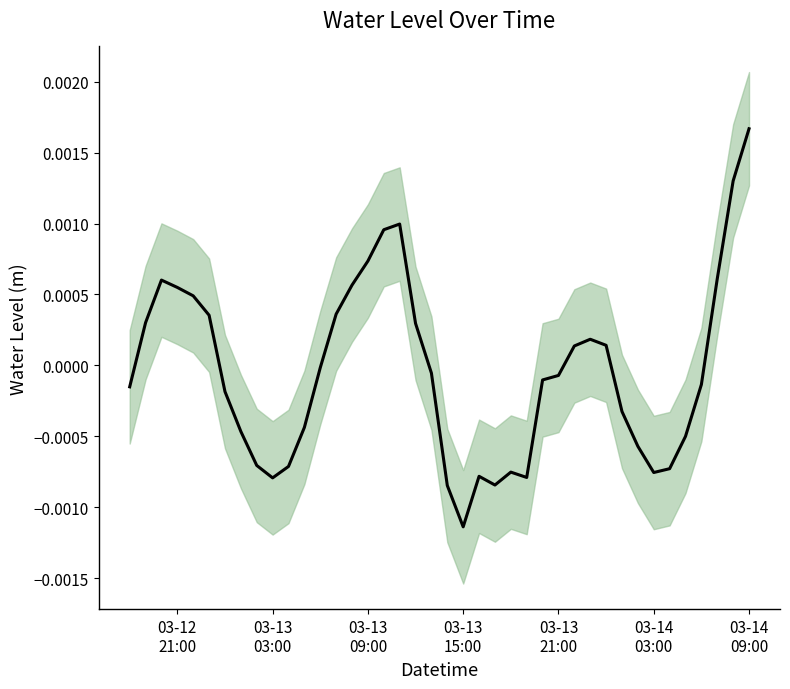

True or false: the data shows 0.0 at 37.

False